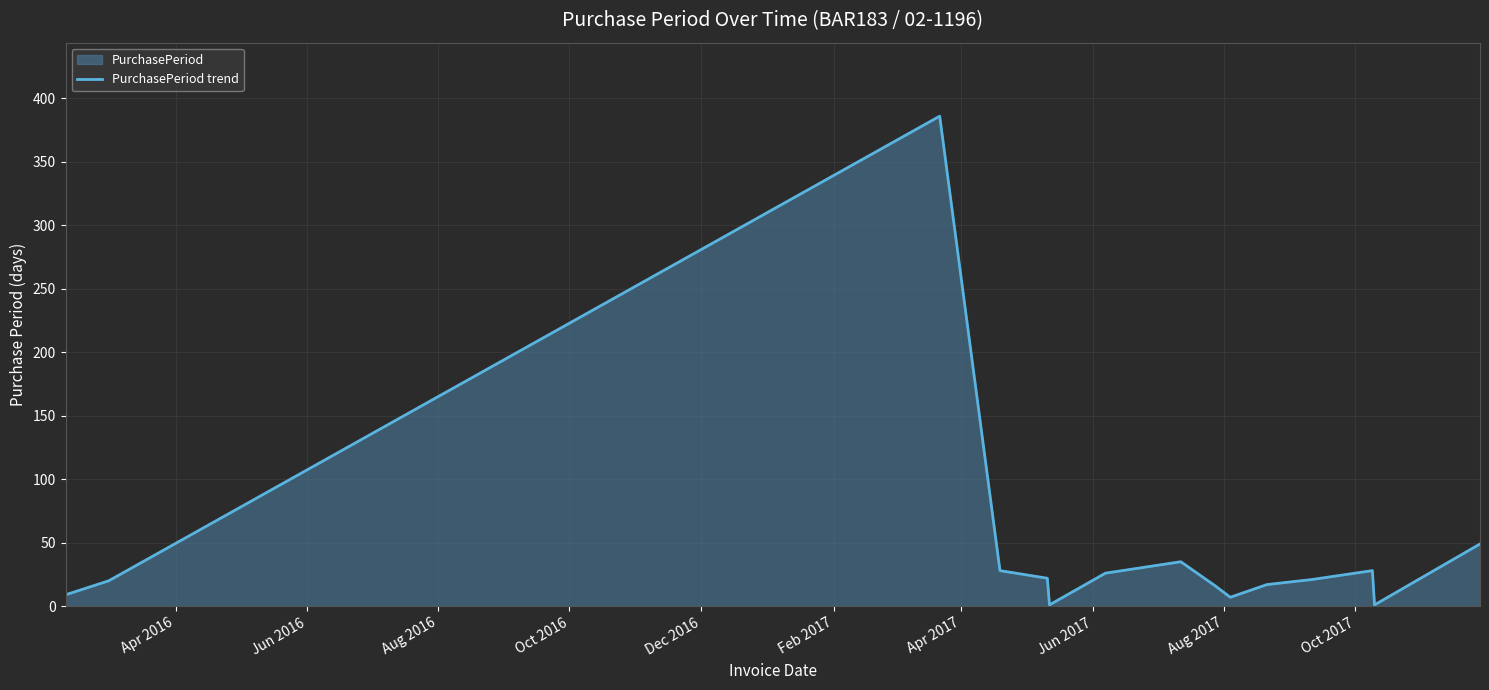

What is the difference between the maximum and minimum values?

385